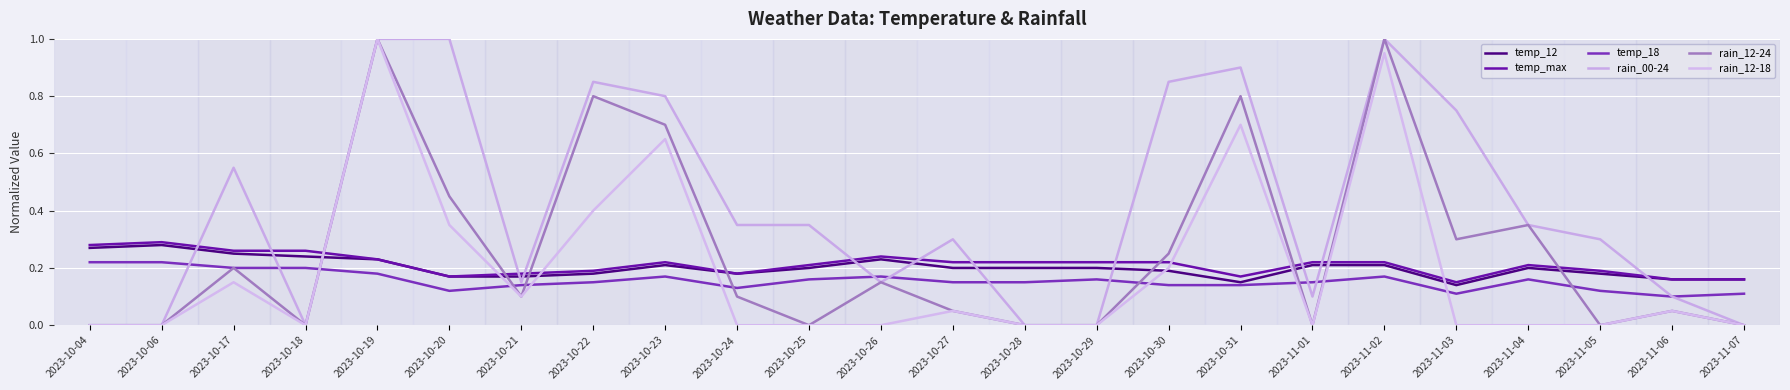

Reading left to right, list all the values displayed in this chart.

temp_12: 0.3	0.3	0.2	0.2	0.2	0.2	0.2	0.2	0.2	0.2	0.2	0.2	0.2	0.2	0.2	0.2	0.1	0.2	0.2	0.1	0.2	0.2	0.2	0.2
temp_max: 0.3	0.3	0.3	0.3	0.2	0.2	0.2	0.2	0.2	0.2	0.2	0.2	0.2	0.2	0.2	0.2	0.2	0.2	0.2	0.1	0.2	0.2	0.2	0.2
temp_18: 0.2	0.2	0.2	0.2	0.2	0.1	0.1	0.1	0.2	0.1	0.2	0.2	0.1	0.1	0.2	0.1	0.1	0.1	0.2	0.1	0.2	0.1	0.1	0.1
rain_00-24: 0.0	0.0	0.6	0.0	1.0	1.0	0.1	0.8	0.8	0.3	0.3	0.1	0.3	0.0	0.0	0.8	0.9	0.1	1.0	0.8	0.3	0.3	0.1	0.0
rain_12-24: 0.0	0.0	0.2	0.0	1.0	0.5	0.1	0.8	0.7	0.1	0.0	0.1	0.1	0.0	0.0	0.2	0.8	0.0	1.0	0.3	0.3	0.0	0.1	0.0
rain_12-18: 0.0	0.0	0.1	0.0	1.0	0.3	0.1	0.4	0.7	0.0	0.0	0.0	0.1	0.0	0.0	0.2	0.7	0.0	0.9	0.0	0.0	0.0	0.1	0.0